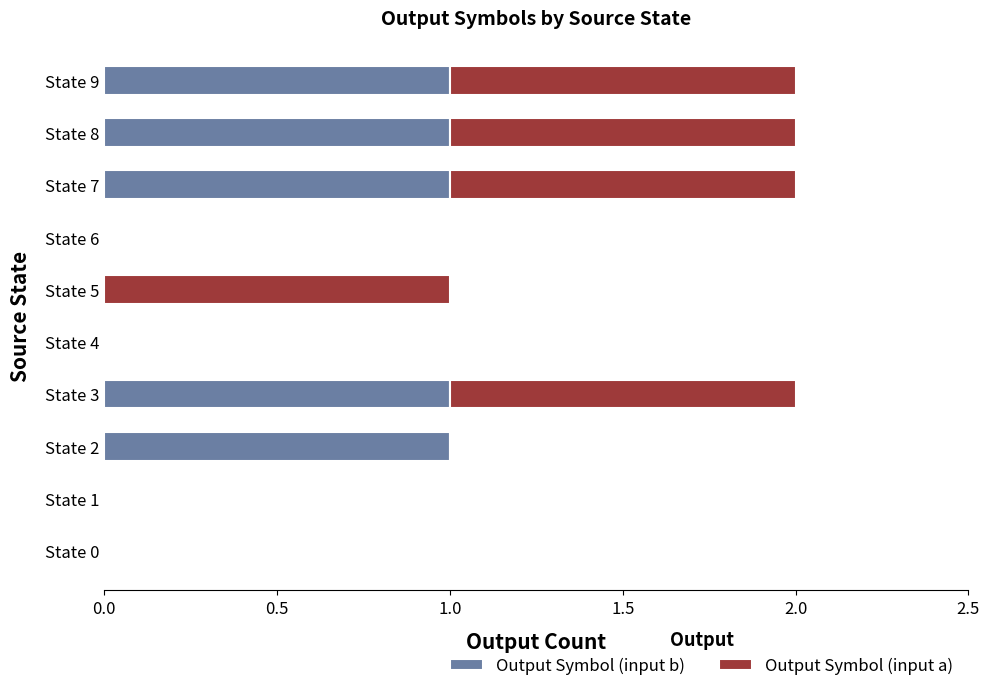

The value of Output Symbol (input b) at State 4 is -1. True or false?

False